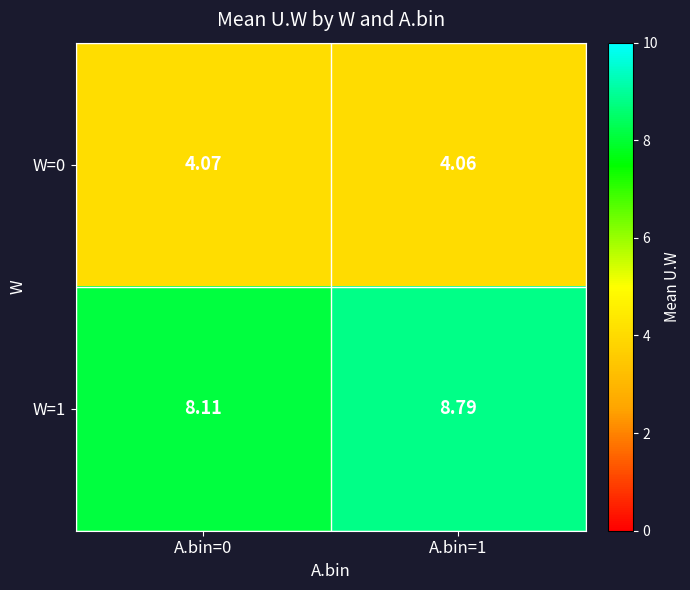

Is the value of W=1 at A.bin=0 greater than the value of W=0 at A.bin=1?

Yes